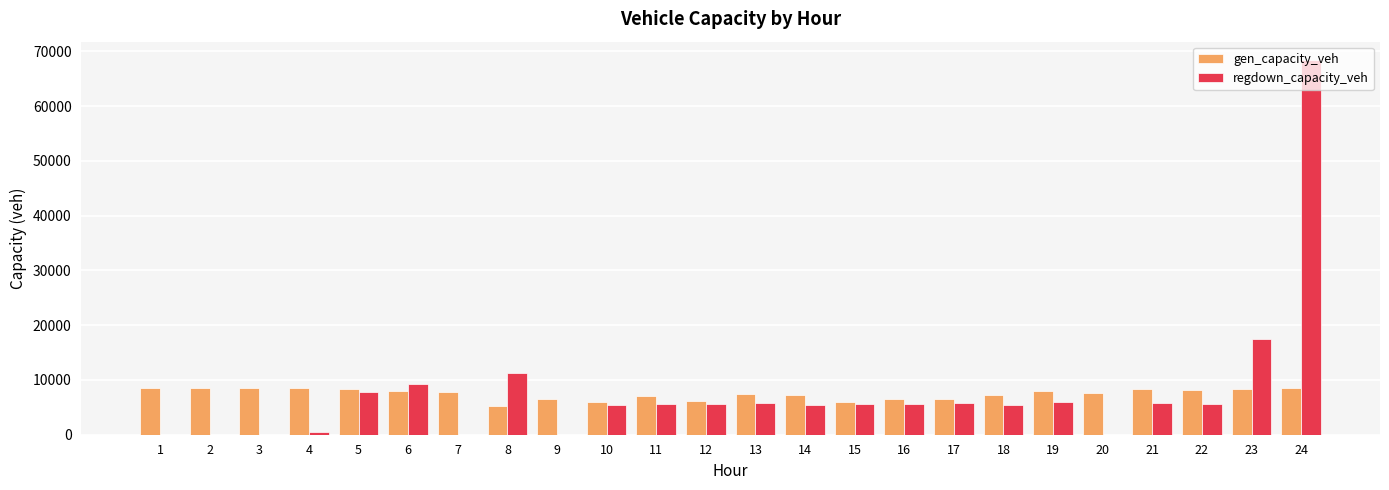

What is the greatest value displayed?

68349.0